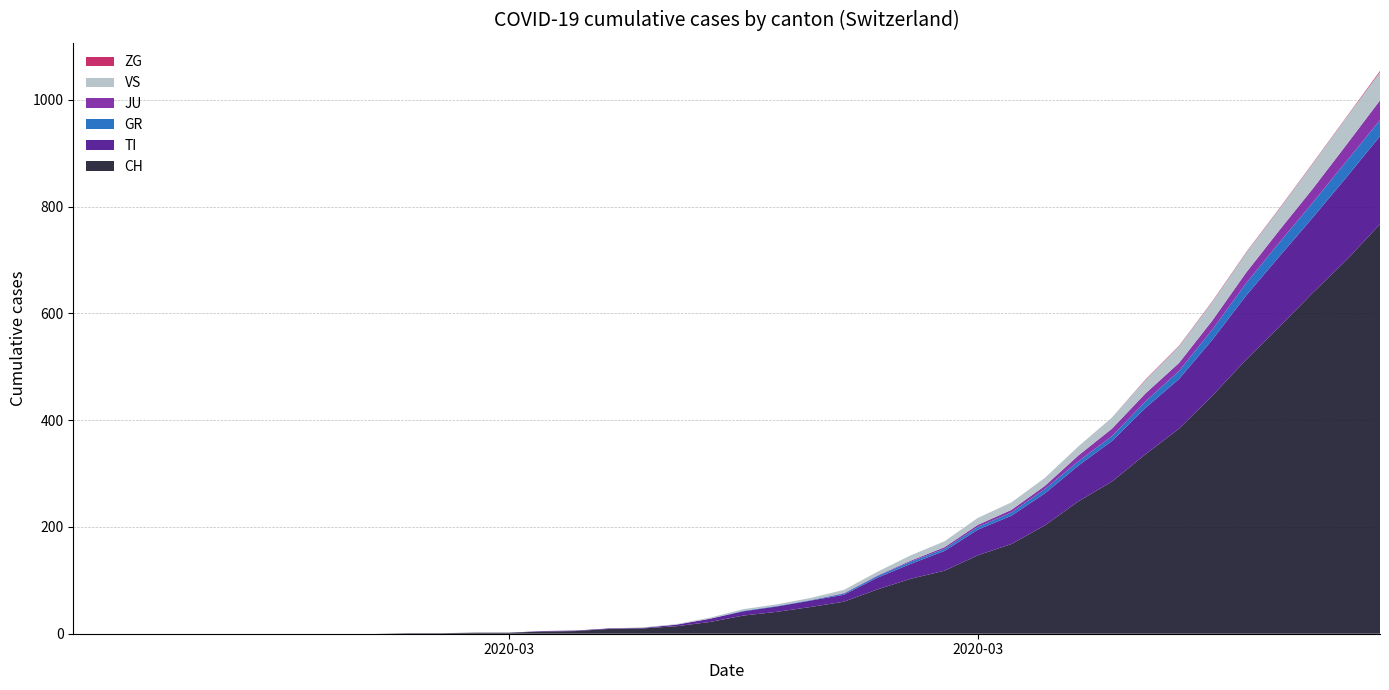

Reading left to right, extract all data points from this chart.

CH: 0	0	0	0	0	0	0	0	0	0	1	1	2	2	4	5	9	10	14	22	34	41	50	60	83	103	118	147	168	203	248	285	336	384	446	513	575	639	700	767
TI: 0	0	0	0	0	0	0	0	0	0	0	0	0	0	1	1	1	1	3	6	8	10	12	13	22	28	37	48	53	60	67	76	87	93	105	120	132	141	155	165
GR: 0	0	0	0	0	0	0	0	0	0	0	0	0	0	0	0	0	0	0	0	1	1	1	2	3	4	4	5	6	8	8	9	12	15	19	23	26	28	30	30
JU: 0	0	0	0	0	0	0	0	0	0	0	0	0	0	0	0	0	0	0	0	0	0	0	1	1	2	3	4	5	6	11	14	15	15	17	20	23	26	31	37
ZG: 0	0	0	0	0	0	0	0	0	0	0	0	0	0	0	0	0	0	0	0	0	0	0	0	0	0	0	0	0	0	0	0	1	1	1	1	1	1	1	2
VS: 0	0	0	0	0	0	0	0	0	0	0	0	0	0	0	0	0	1	1	2	3	3	4	6	7	10	11	13	14	15	17	21	25	31	35	37	40	47	51	53